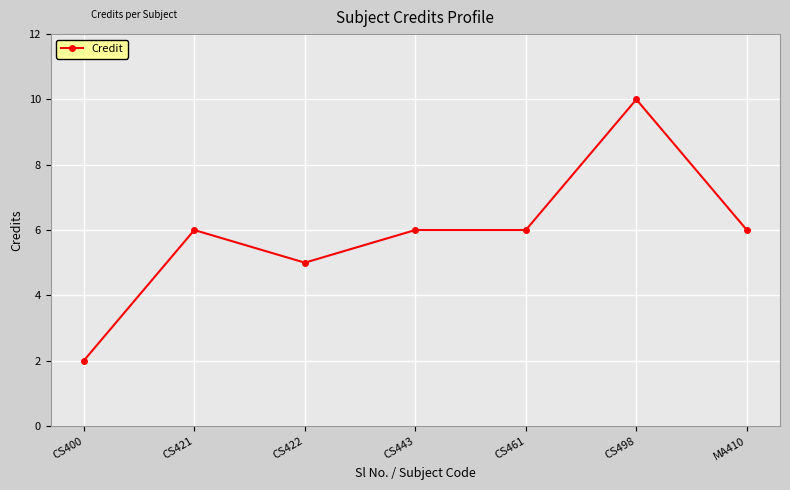

What is the value of the 3rd point from the left?

5